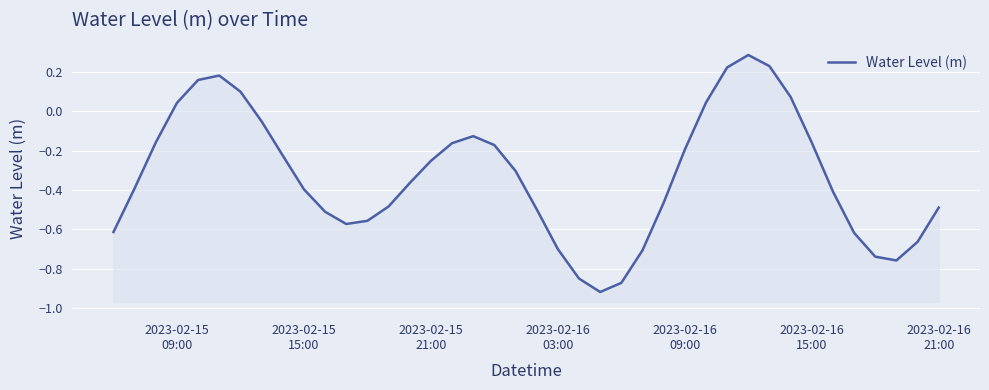

True or false: the data shows -0.2 at 10.

False